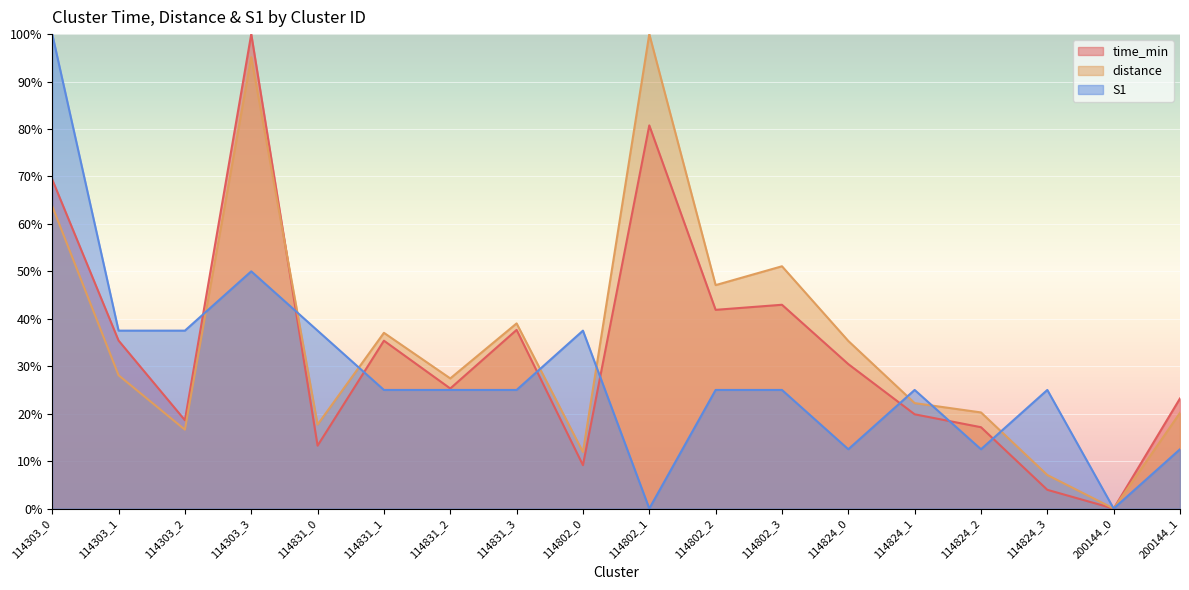

At which label does S1 first exceed 25?

114303_0